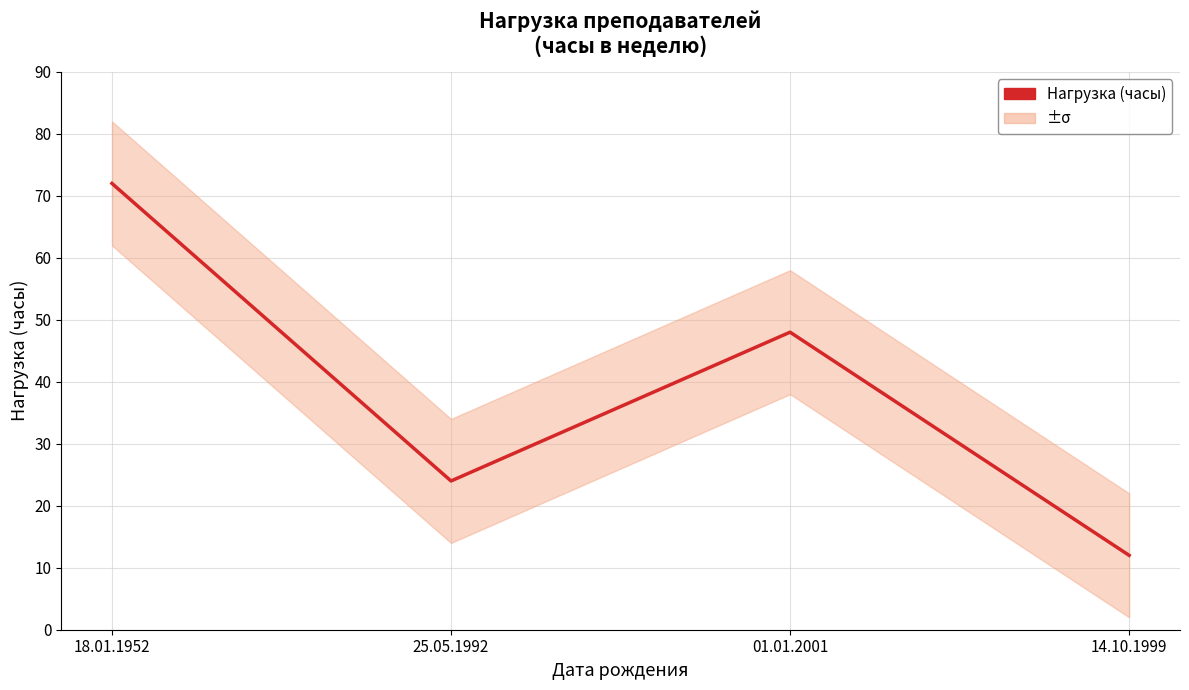

What is the change in value from 25.05.1992 to 01.01.2001?

+24